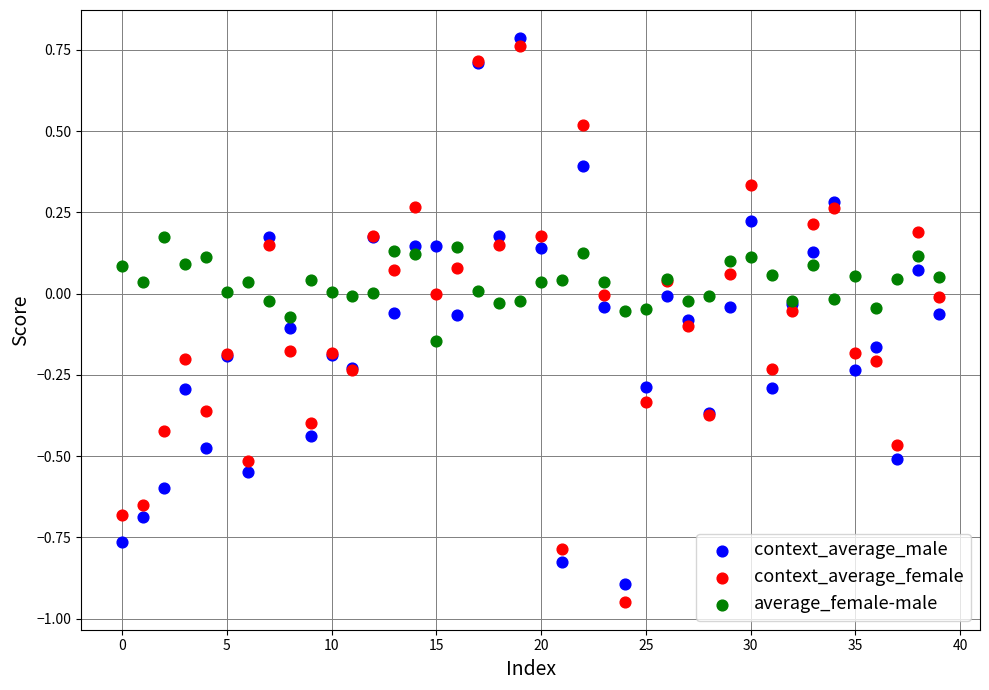

Which series reaches the maximum Y coordinate?

context_average_male